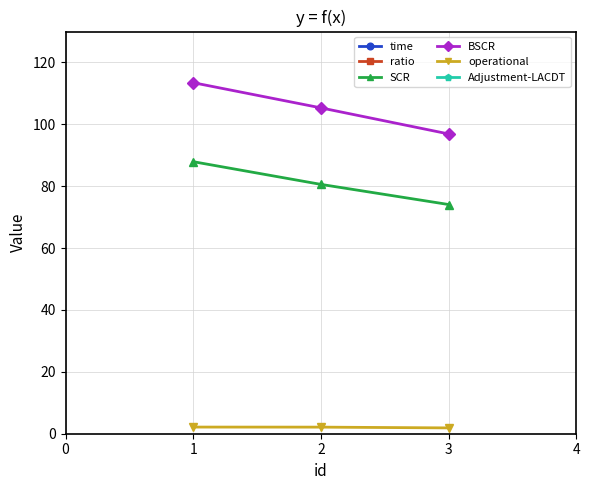

How many series are shown in this chart?

6